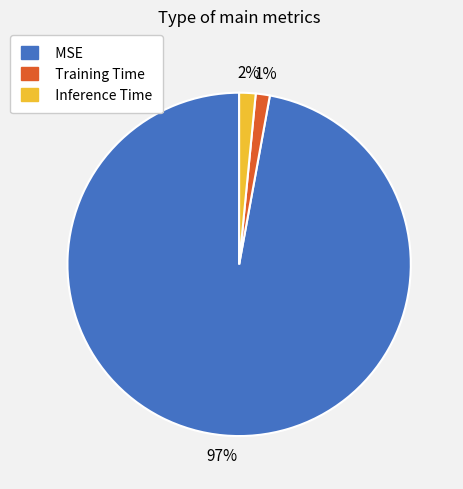

Does MSE represent more than half of the total?

Yes